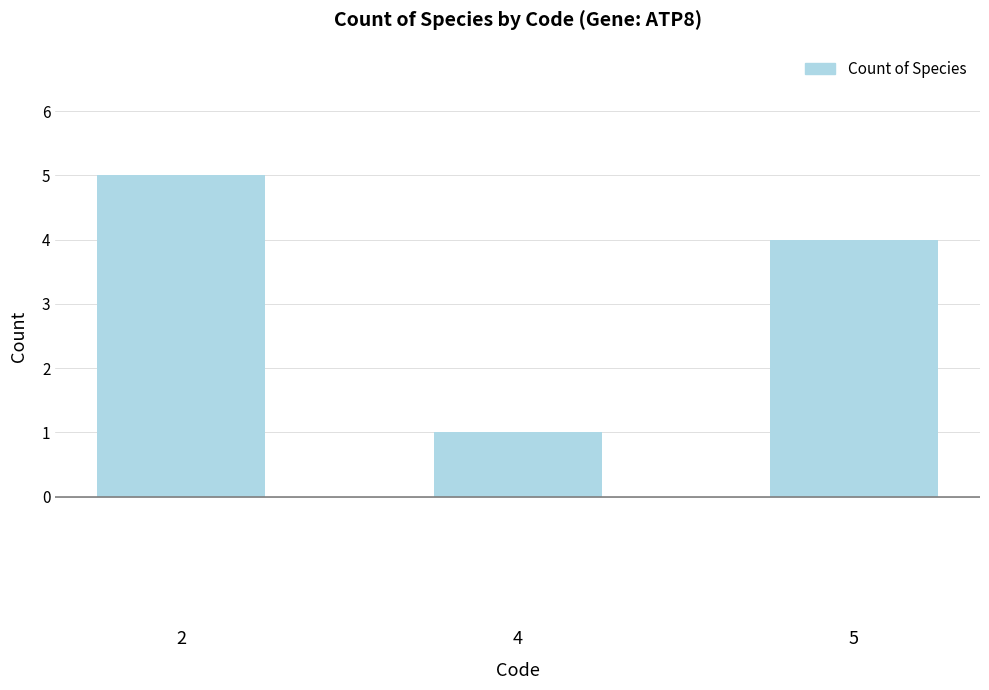

True or false: the data shows 2 at 2.

False